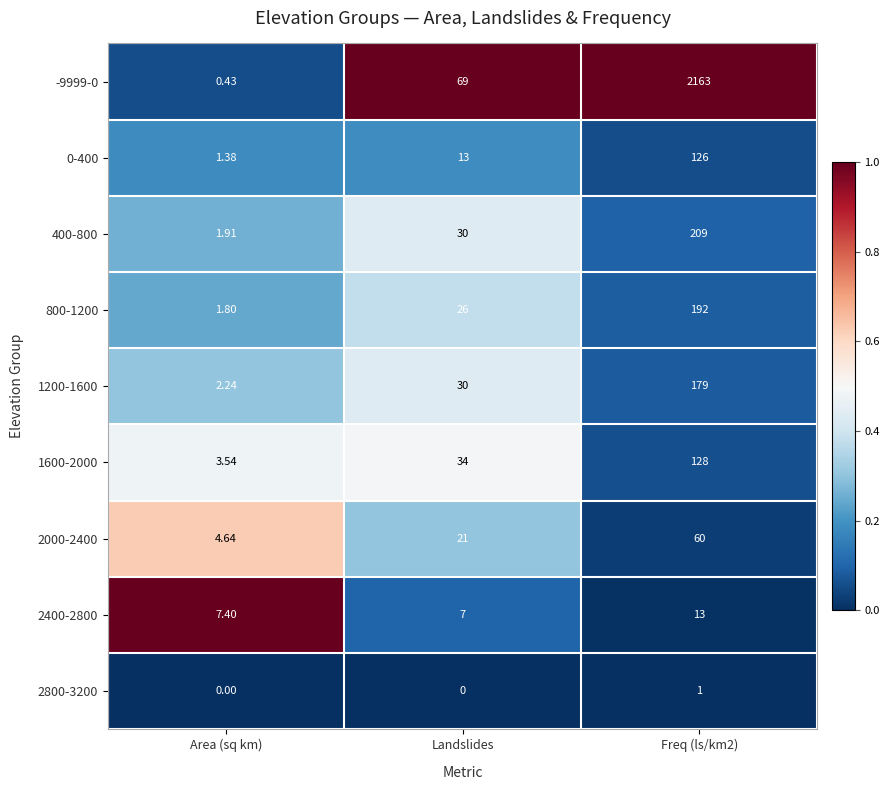

At which label is 2400-2800 closest to 10?

Area (sq km)